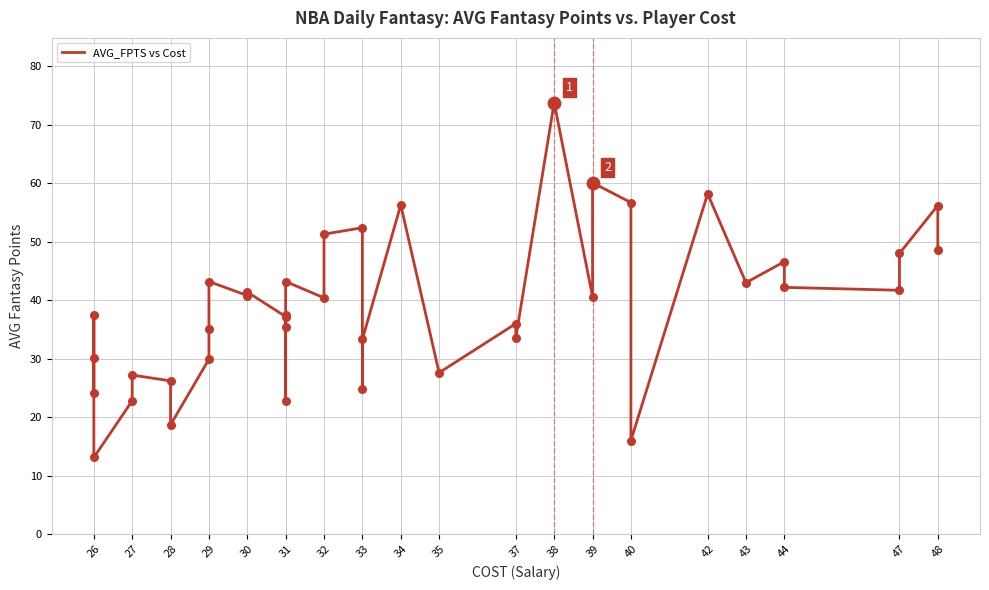

Which has a higher value, 26 or 29?

29